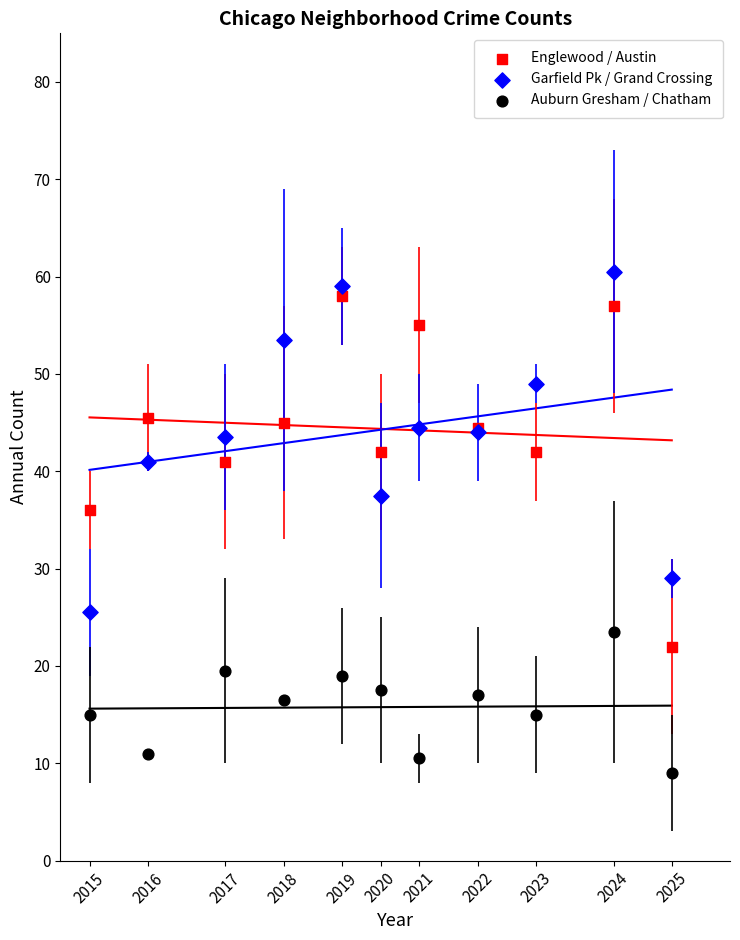

What is the X range (max minus min) for the scatter plot?

3.0